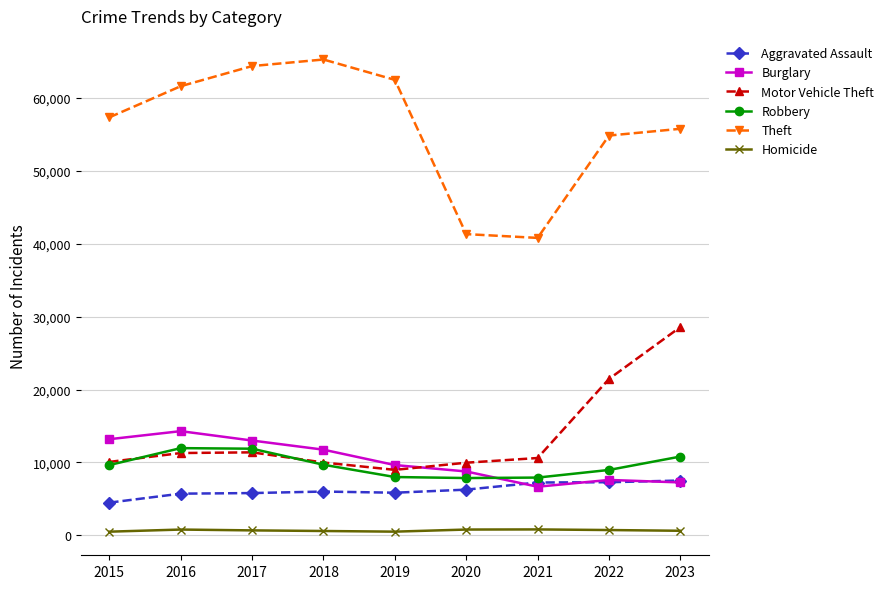

True or false: Robbery and Theft intersect in this chart.

False